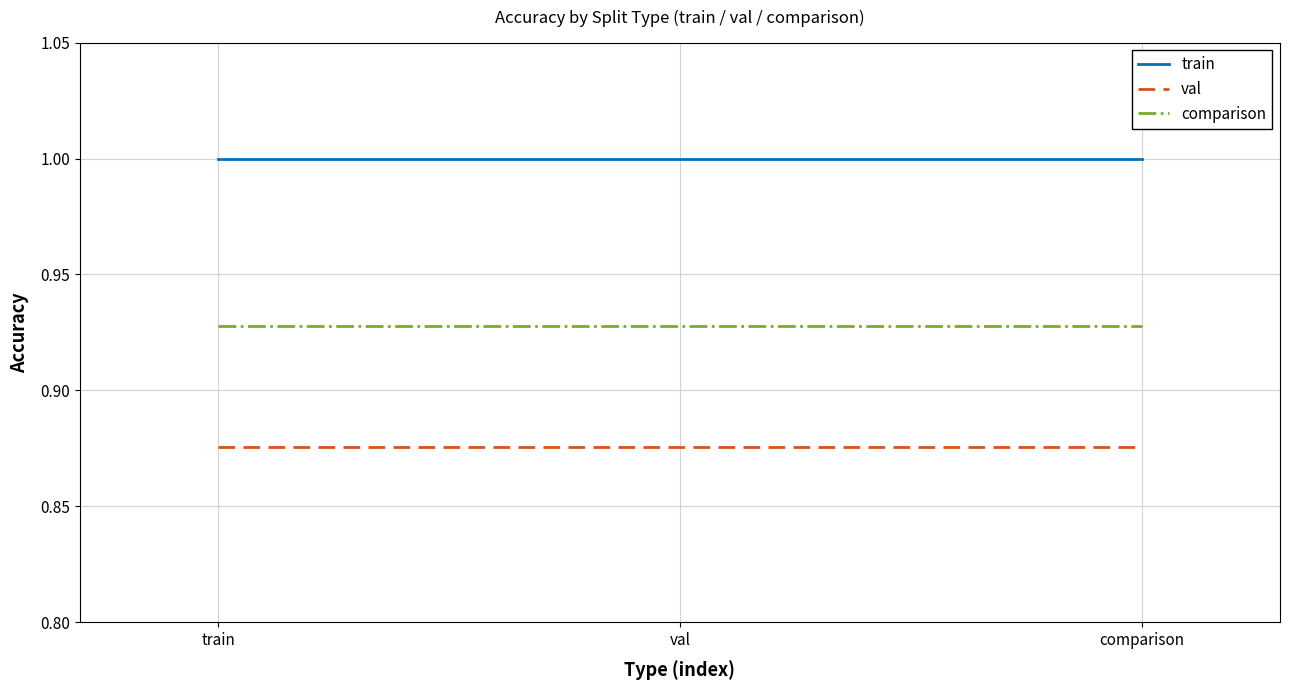

What position from the left is comparison?

3